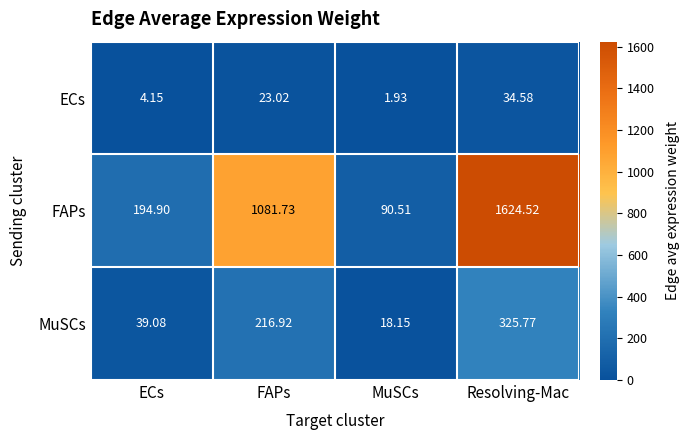

How many data points in FAPs are less than 1081?

2